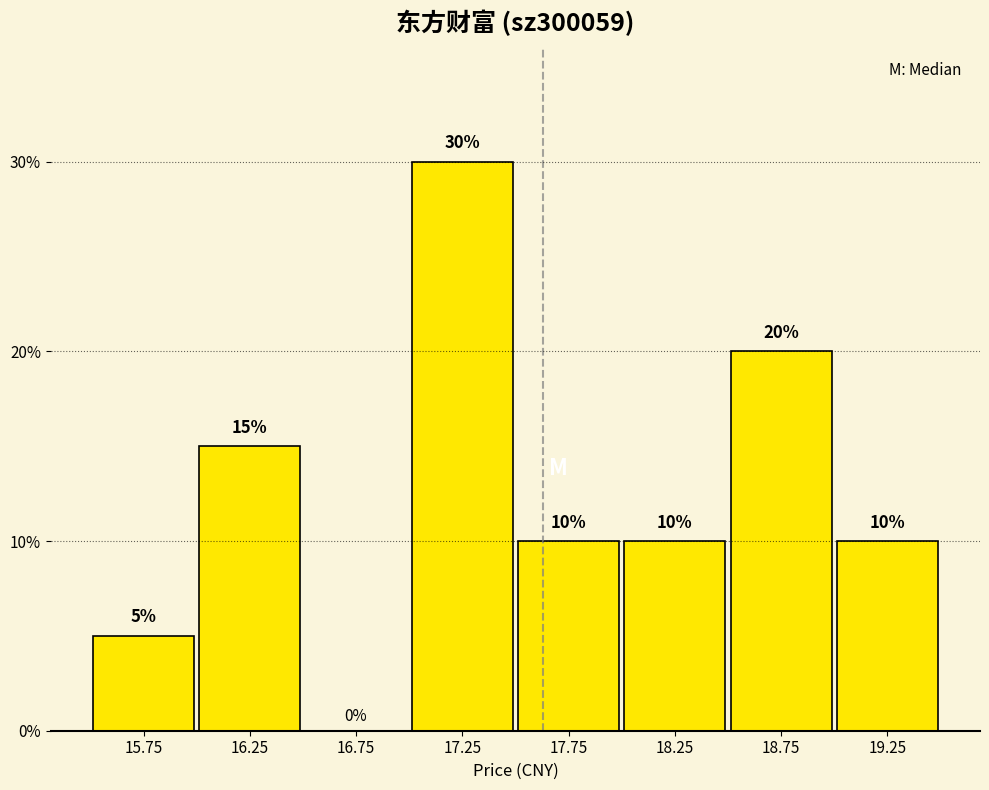

Reading left to right, transcribe this chart: for each bar, give the range it covers on the x-axis and its height.

15.5 to 16.0: 5
16.0 to 16.5: 15
16.5 to 17.0: 0
17.0 to 17.5: 30
17.5 to 18.0: 10
18.0 to 18.5: 10
18.5 to 19.0: 20
19.0 to 19.5: 10